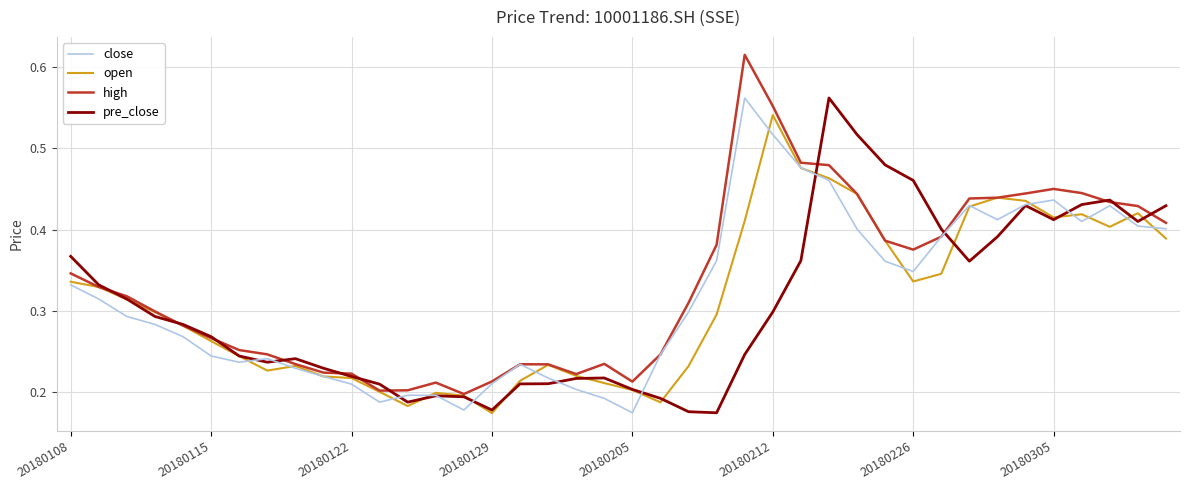

List the series in order of their overall mean, lowest first.

pre_close, open, close, high